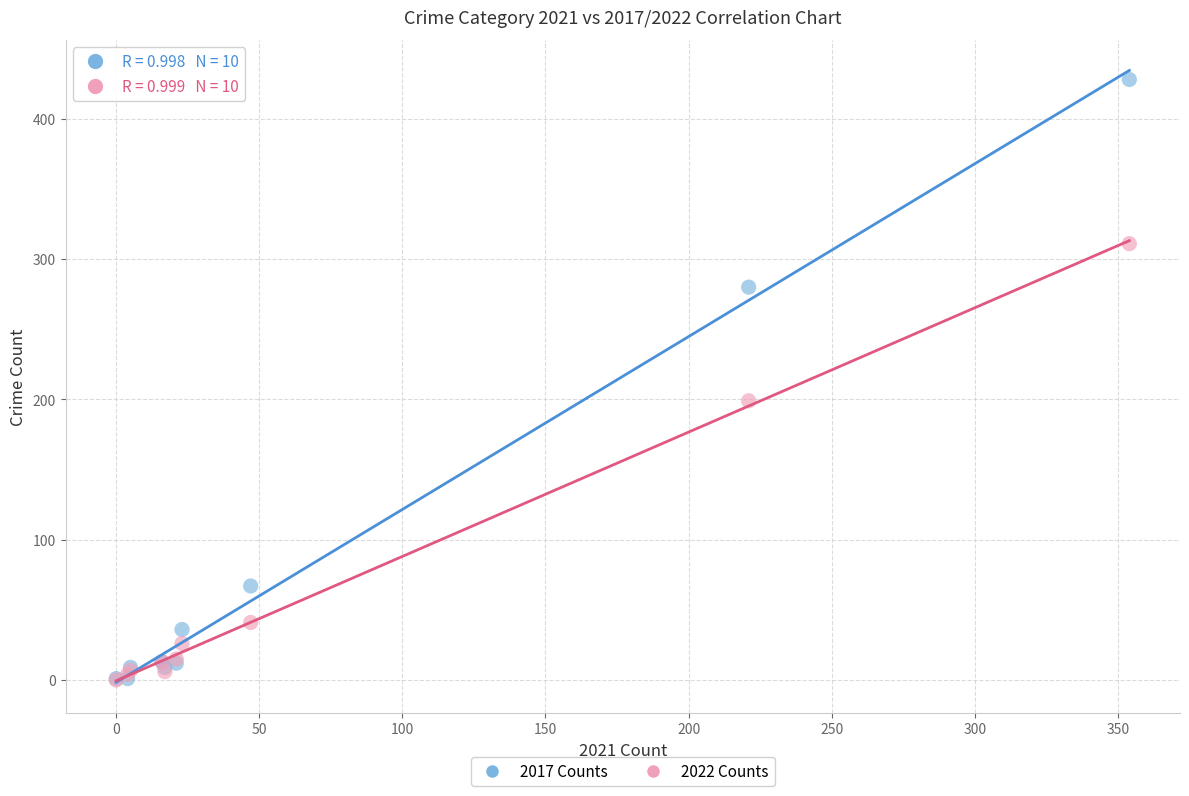

Which series reaches the maximum Y coordinate?

2017 Counts